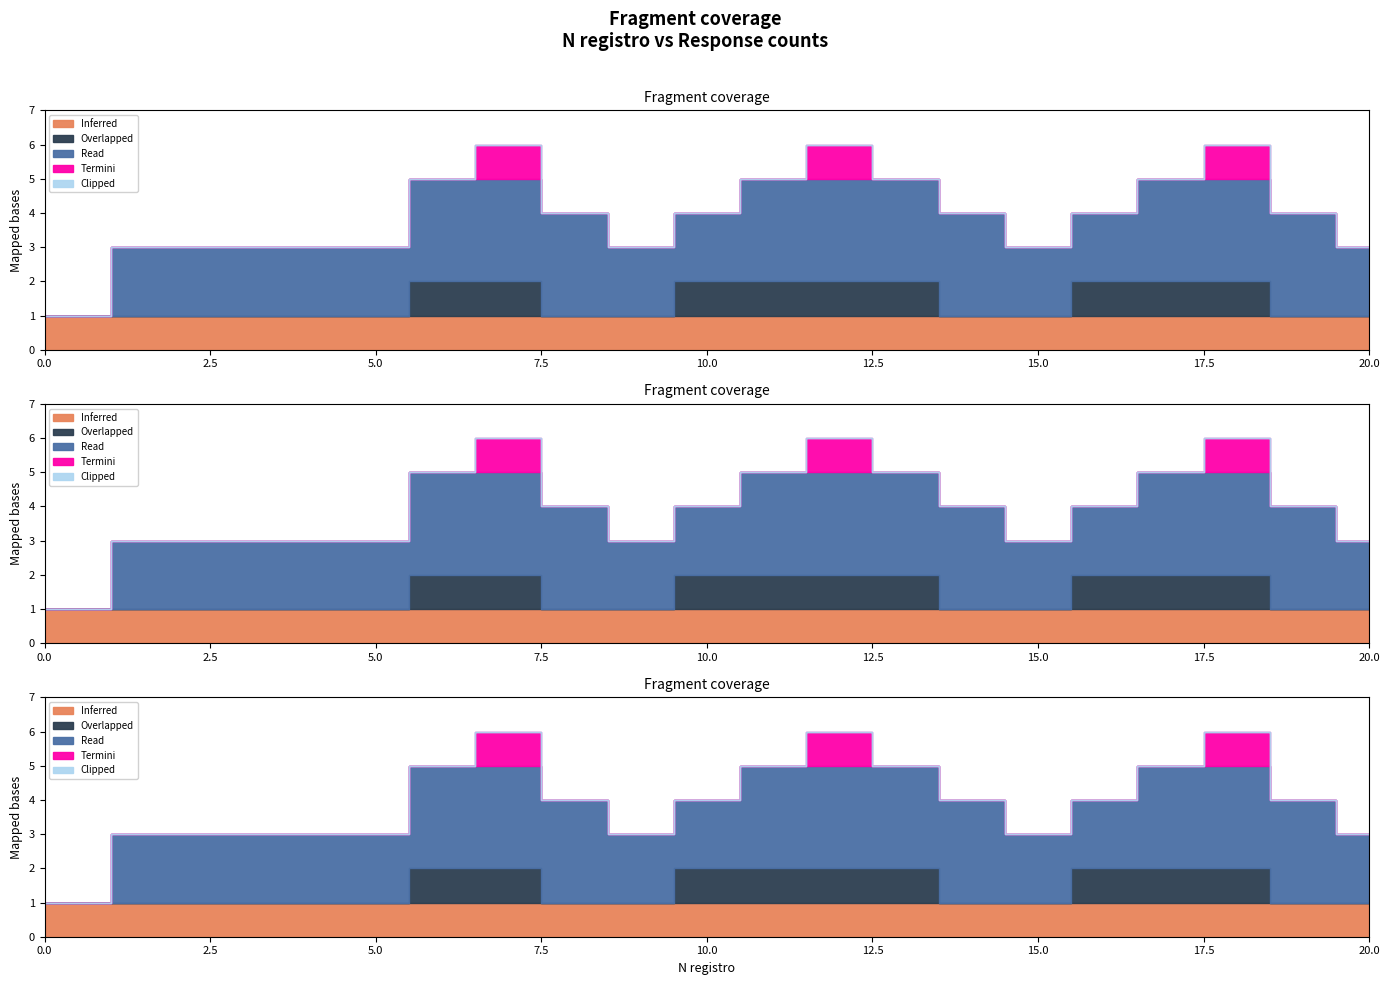

Between 19 and 13, which is larger?

19